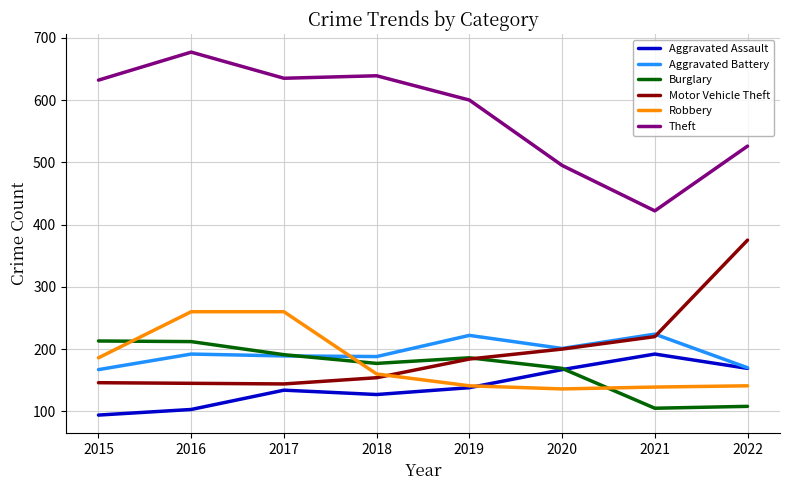

What are all the series names shown in the legend?

Aggravated Assault, Aggravated Battery, Burglary, Motor Vehicle Theft, Robbery, Theft